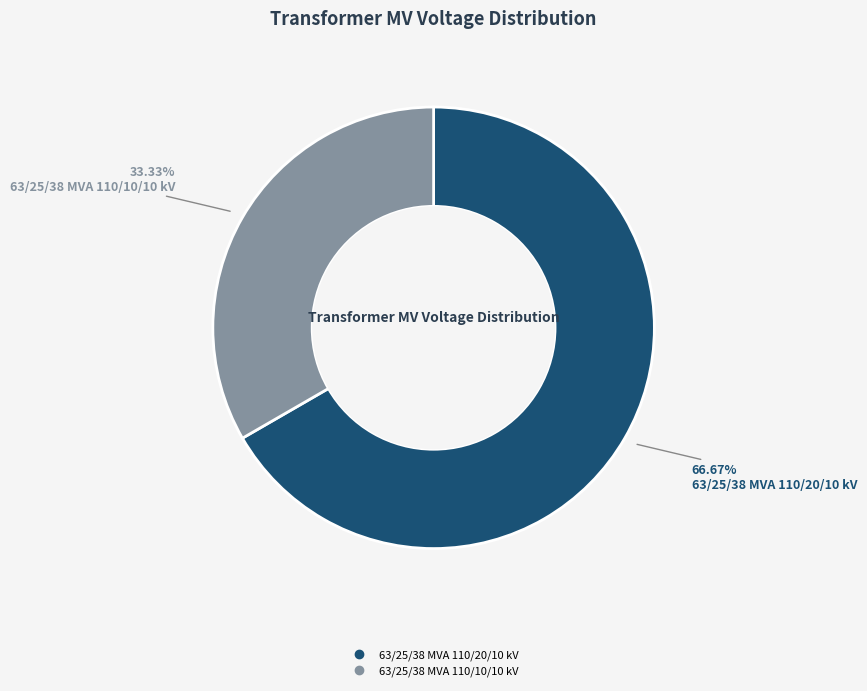

To the nearest percent, what is the combined percentage of 63/25/38 MVA 110/10/10 kV and 63/25/38 MVA 110/20/10 kV?

100%